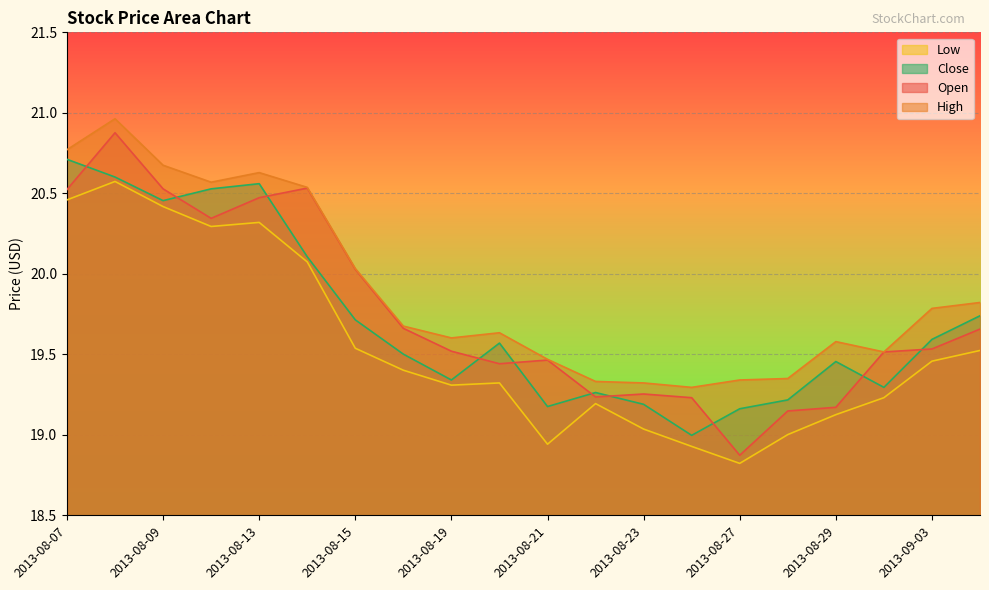

Reading right to left, transcribe all the data shown in this chart.

open: 19.7	19.5	19.5	19.2	19.1	18.9	19.2	19.3	19.2	19.5	19.4	19.5	19.7	20.0	20.5	20.5	20.3	20.5	20.9	20.5
high: 19.8	19.8	19.5	19.6	19.3	19.3	19.3	19.3	19.3	19.5	19.6	19.6	19.7	20.0	20.5	20.6	20.6	20.7	21.0	20.8
low: 19.5	19.5	19.2	19.1	19.0	18.8	18.9	19.0	19.2	18.9	19.3	19.3	19.4	19.5	20.1	20.3	20.3	20.4	20.6	20.5
close: 19.7	19.6	19.3	19.5	19.2	19.2	19.0	19.2	19.3	19.2	19.6	19.3	19.5	19.7	20.1	20.6	20.5	20.5	20.6	20.7